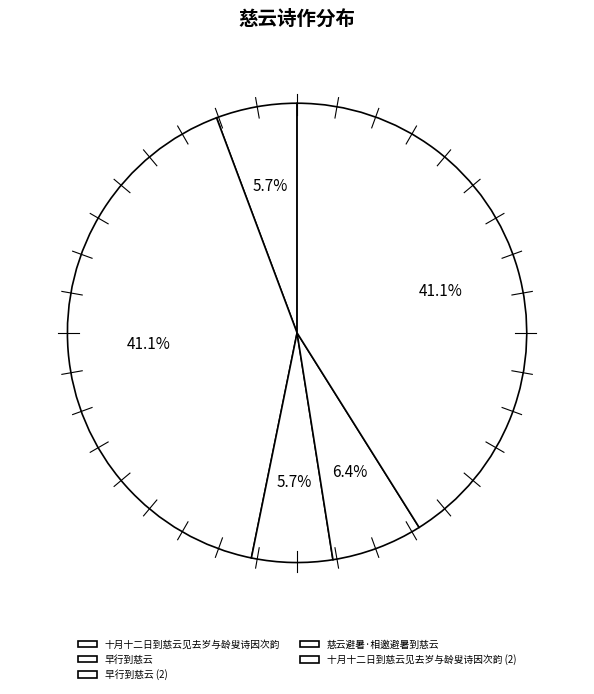

The 十月十二日到慈云见去岁与龄叟诗因次韵 slice represents 41% of the pie. True or false?

True